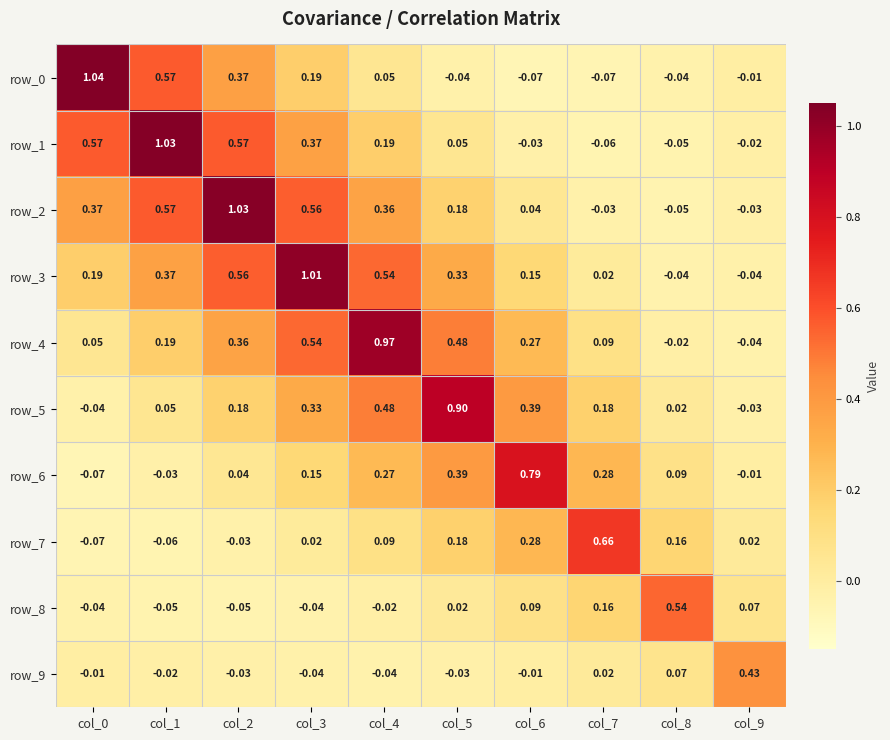

Is the value of row_6 at col_2 greater than the value of row_9 at col_4?

Yes